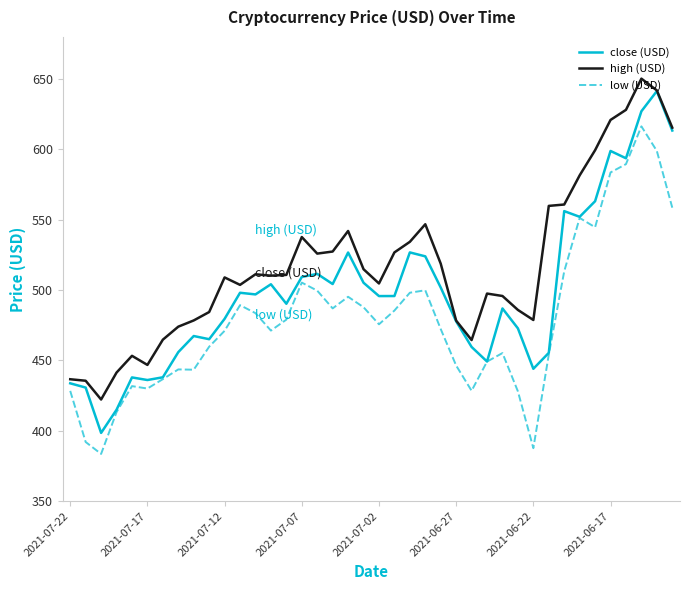

List the series in order of their overall mean, lowest first.

low (USD), close (USD), high (USD)